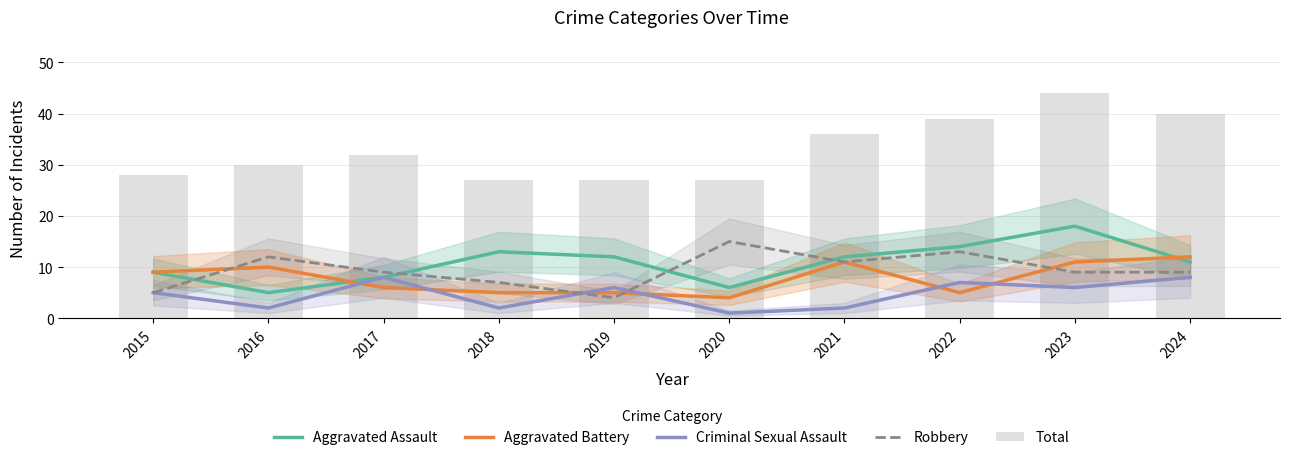

What is the value of the Aggravated Assault bar at the 9th from the left?

18